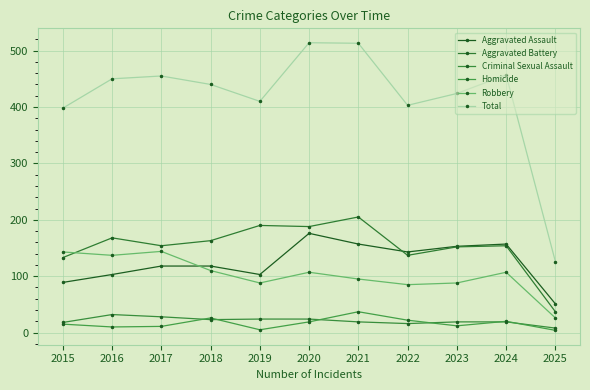

At which category does Homicide reach its first local peak?

2018